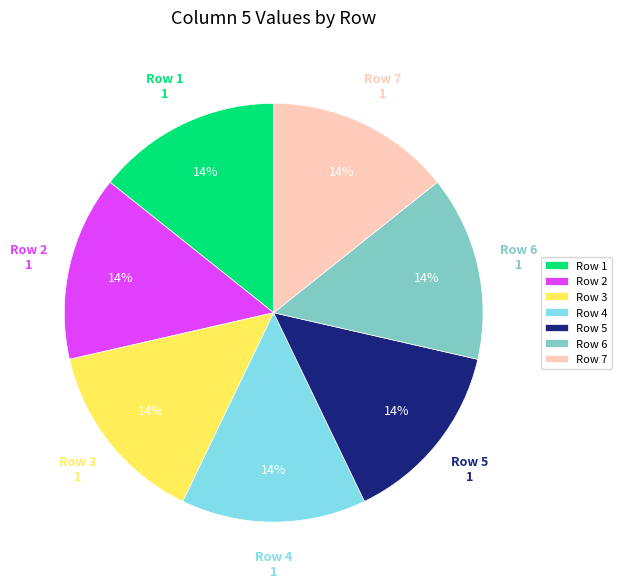

To the nearest percent, what is the average slice percentage?

14%